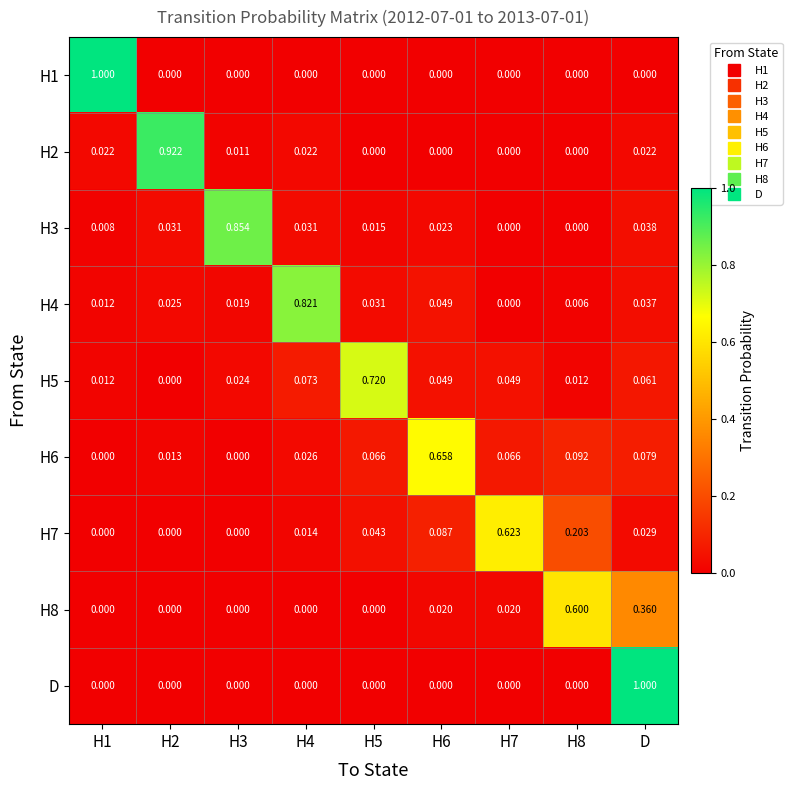

How many distinct data groups are displayed?

9